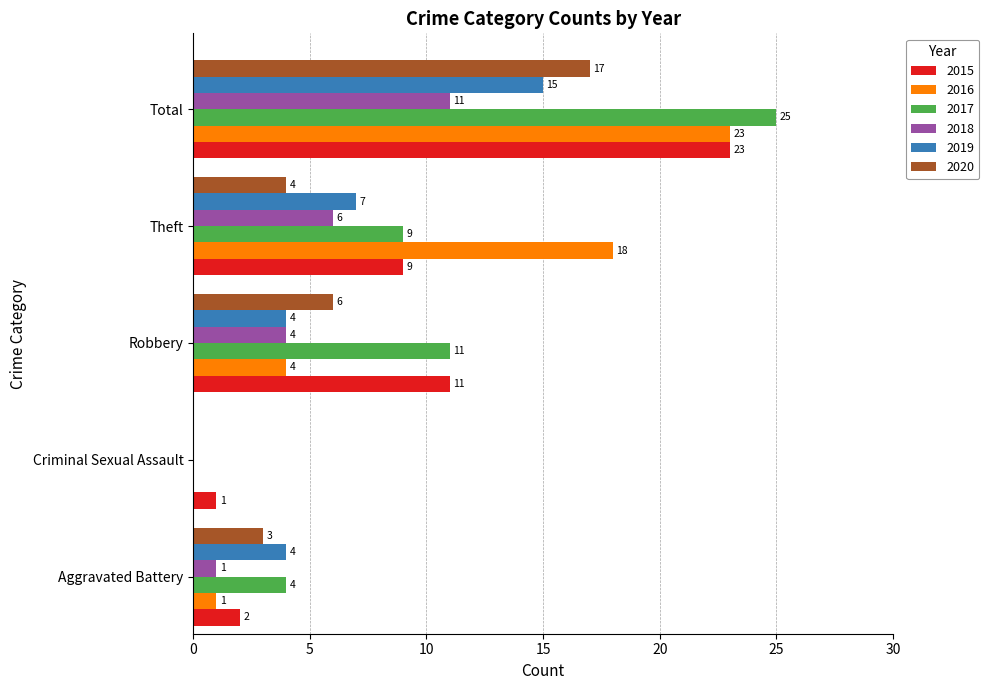

What is the maximum value shown in the chart?

25